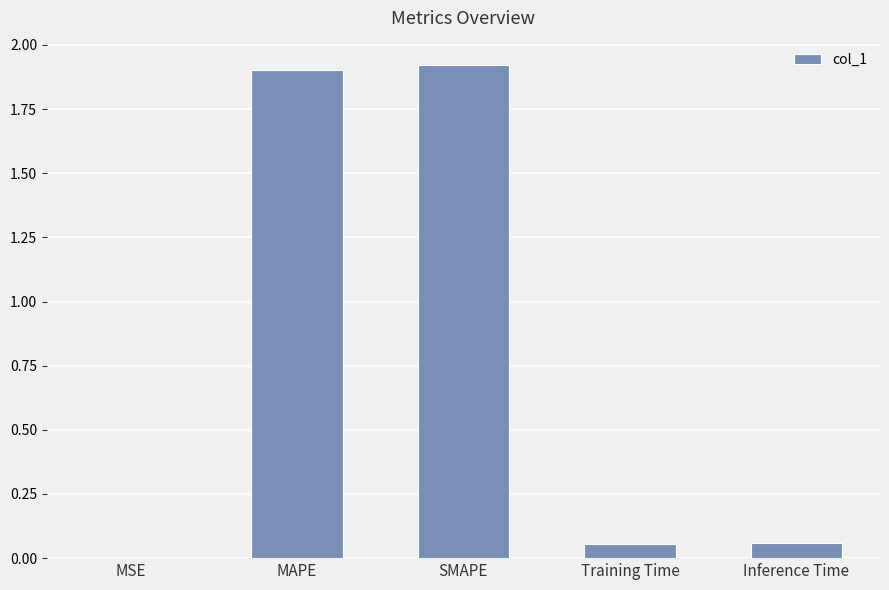

Which has a higher value, MSE or SMAPE?

SMAPE